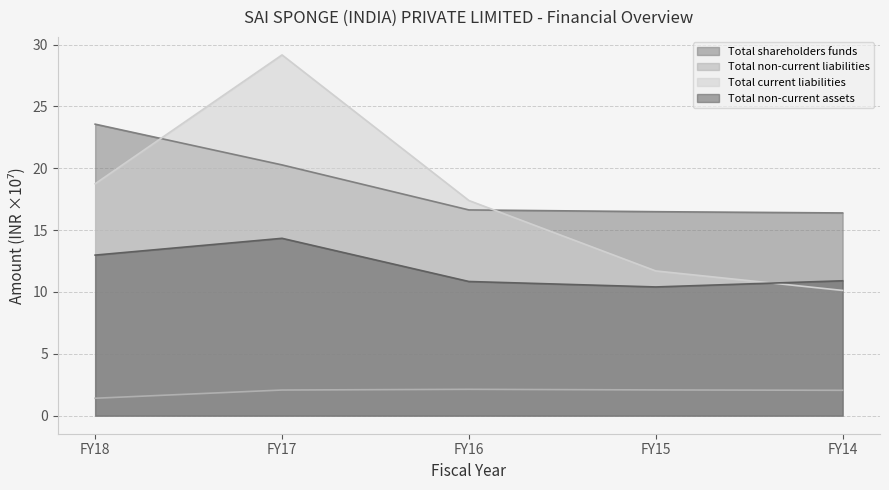

Between FY15 and FY14, which series saw the biggest shift?

Total current liabilities